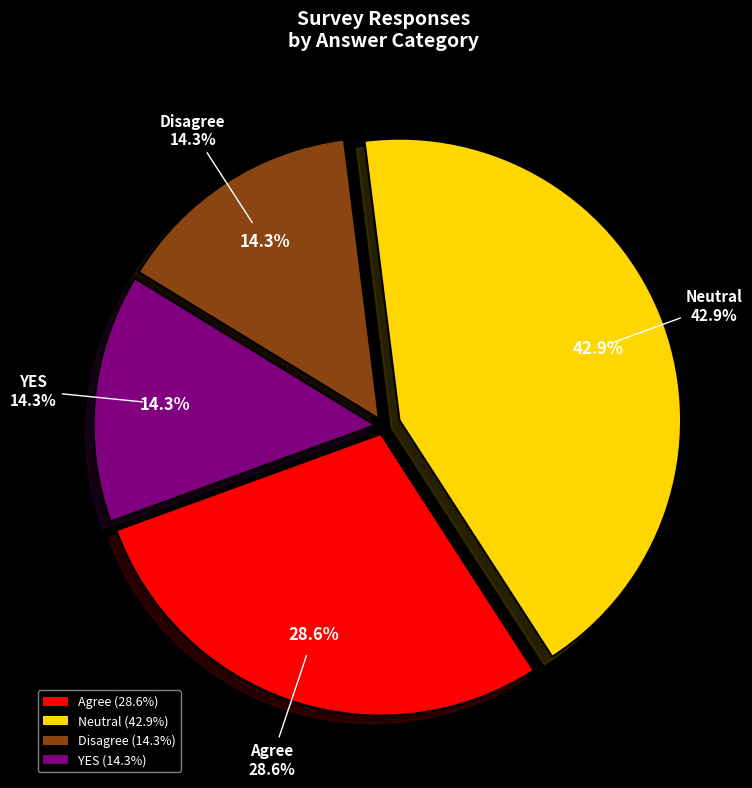

Is it true that Agree is 1% of the pie?

False